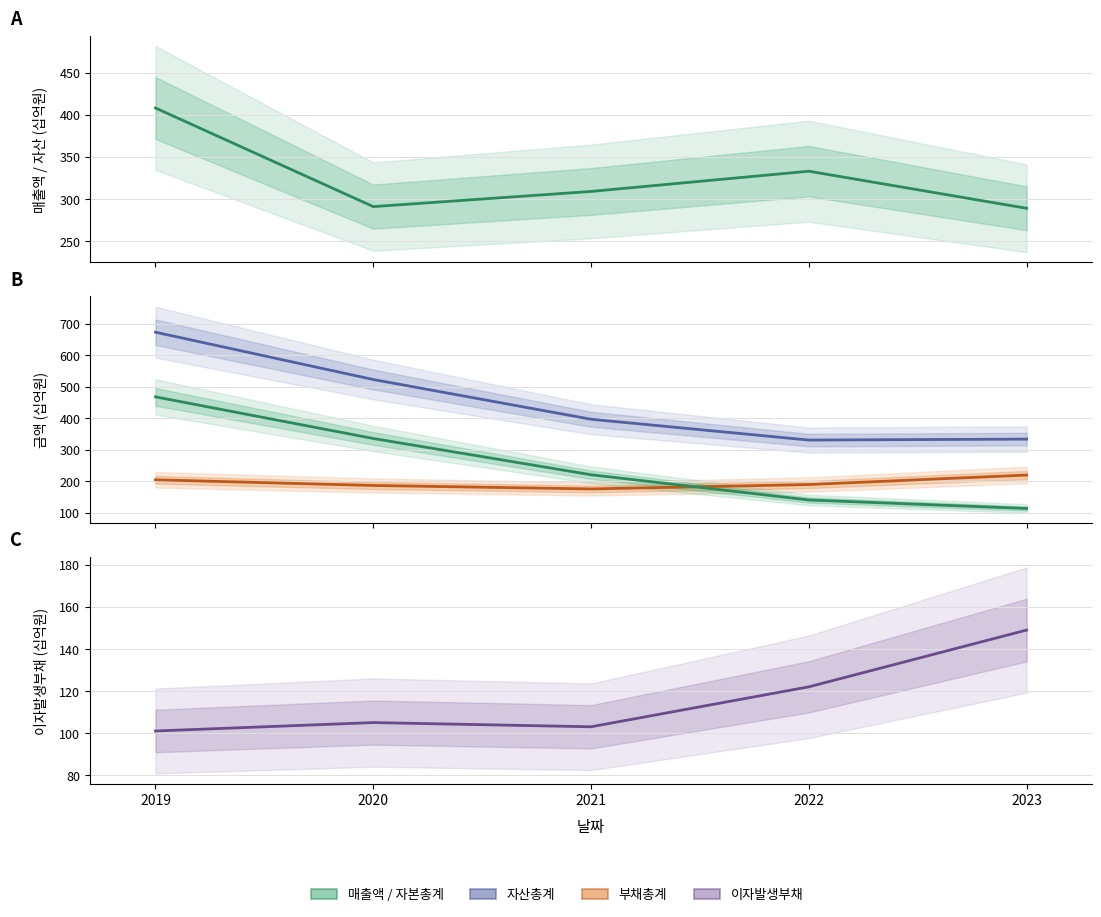

At which label is 부채총계 closest to 198?

2019